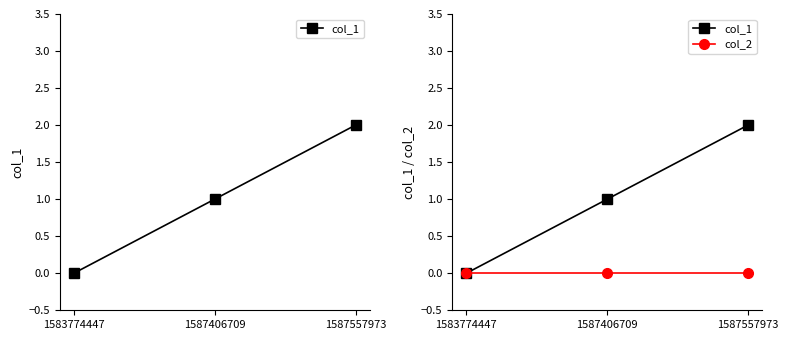

At how many categories does at least one series exceed 0?

2